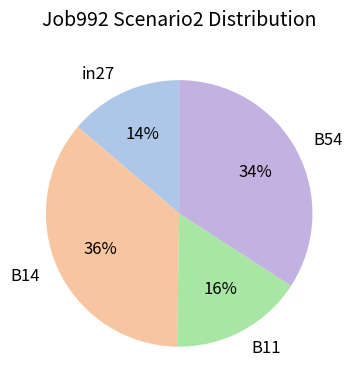

Is there any slice that represents more than half of the pie?

No